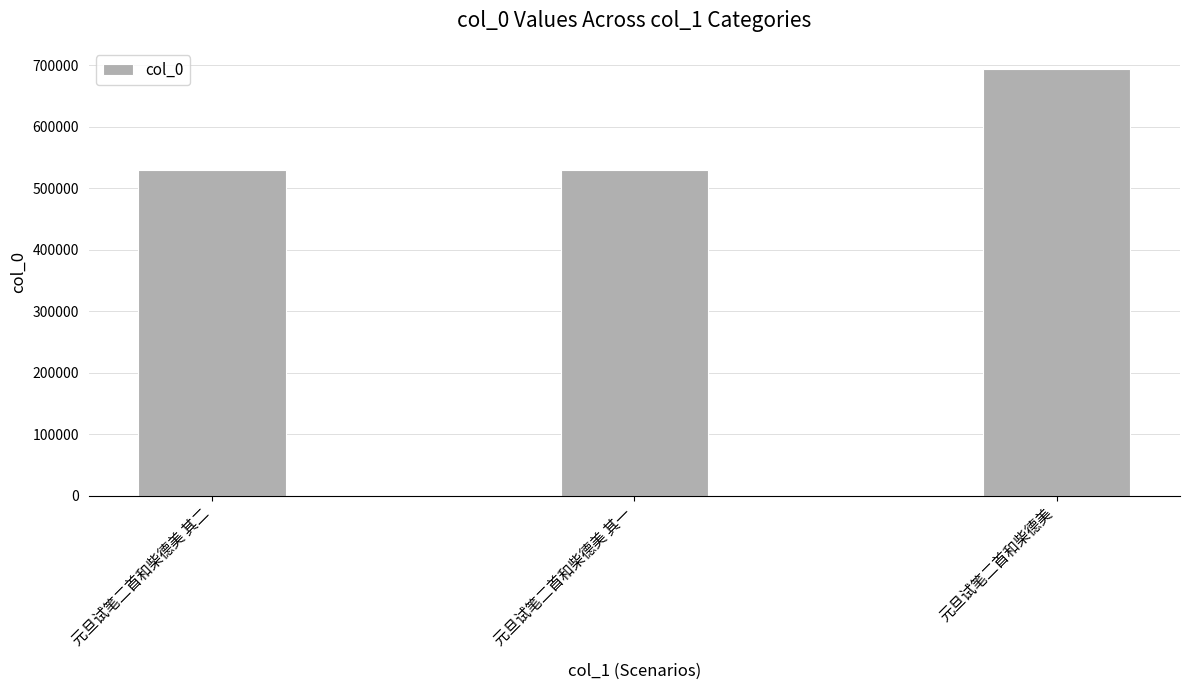

What is the approximate value at 元旦试笔二首和柴德美 其一?

529708